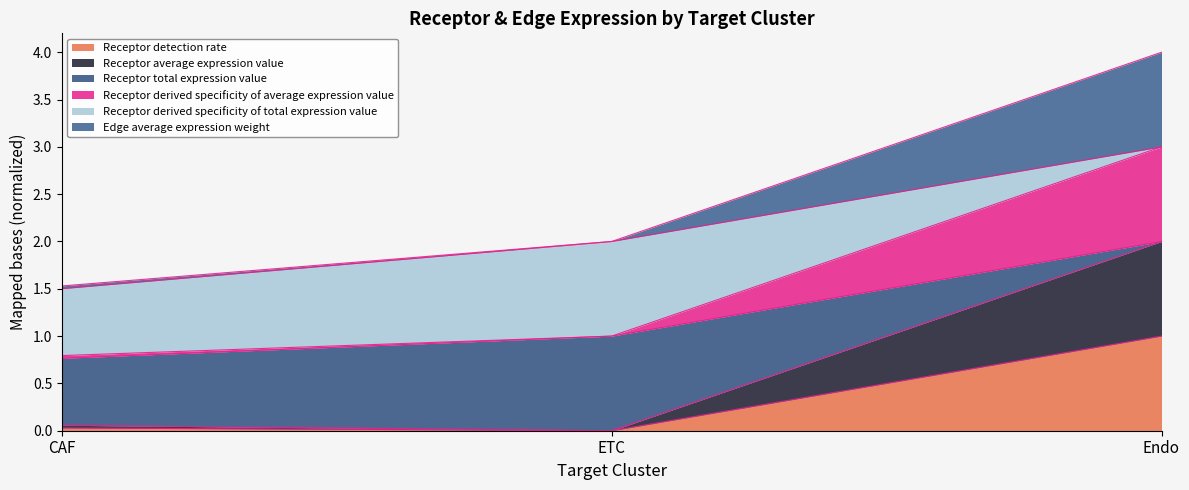

How many lines are shown in the chart?

6